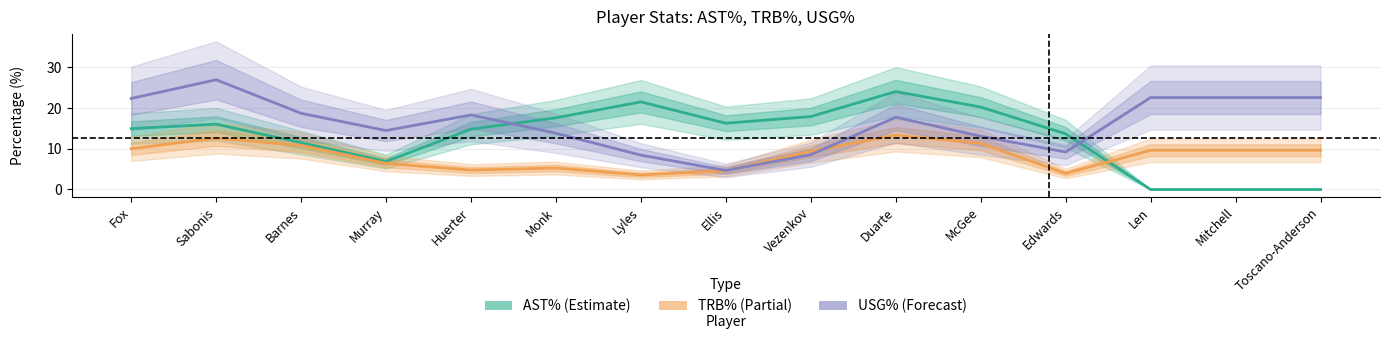

How many interior local peaks does the AST% series have?

3